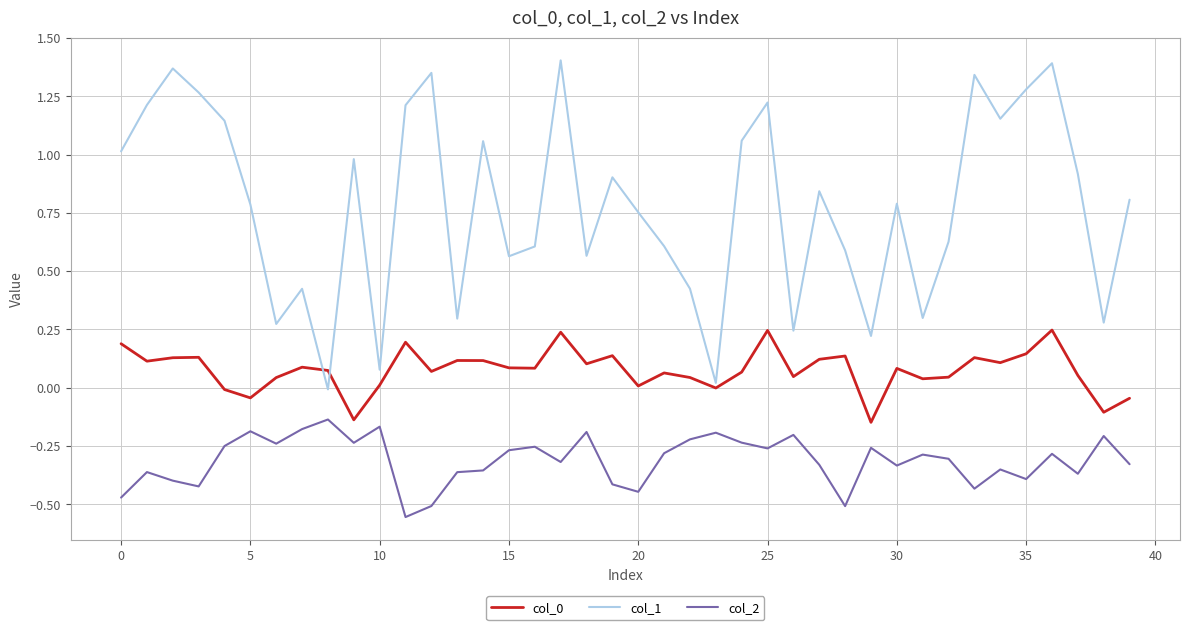

Which series has the largest total across all categories?

col_1